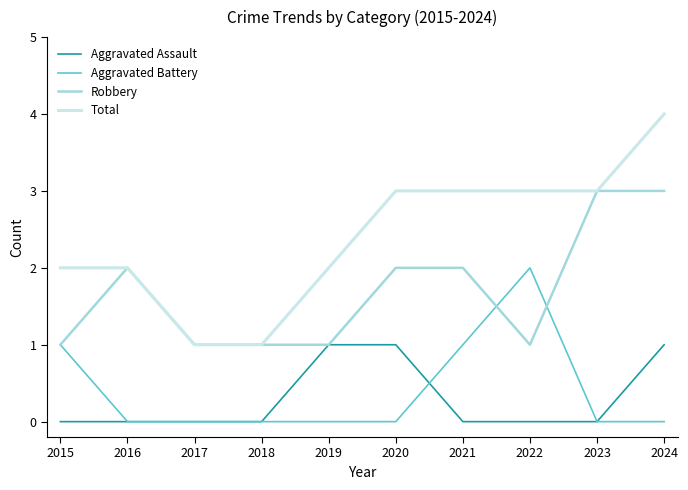

Which series has the largest range (max minus min)?

Total